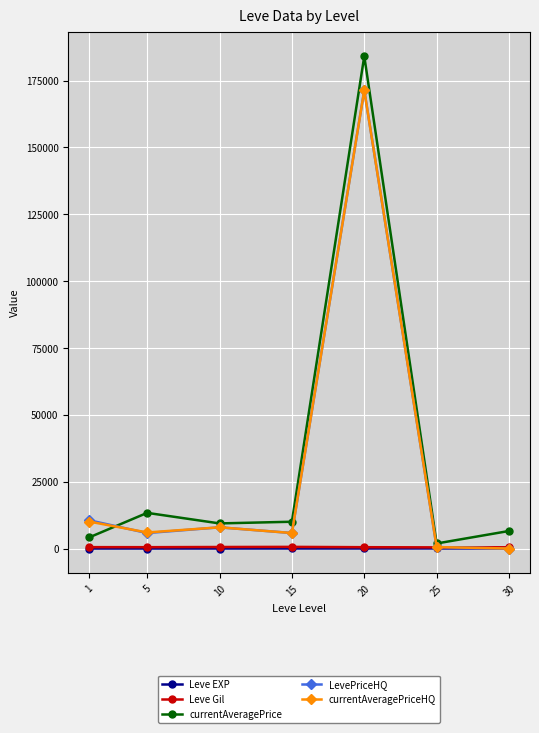

Which series has the largest range (max minus min)?

currentAveragePrice